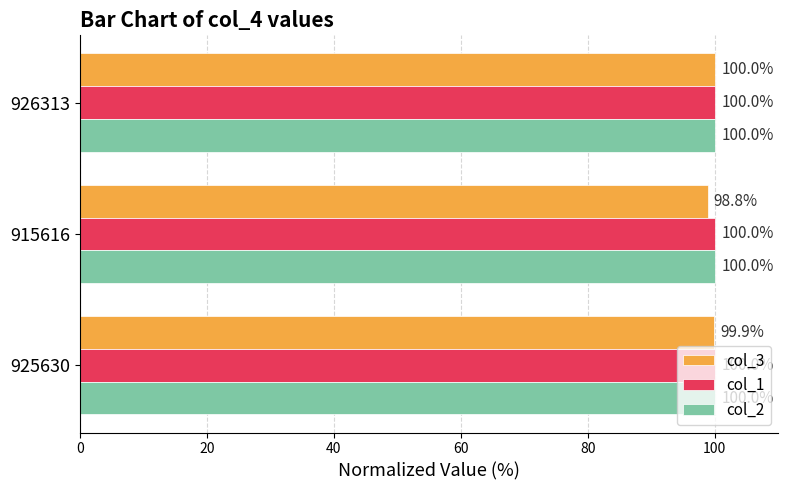

What is the sum of all col_1 values?

300.0